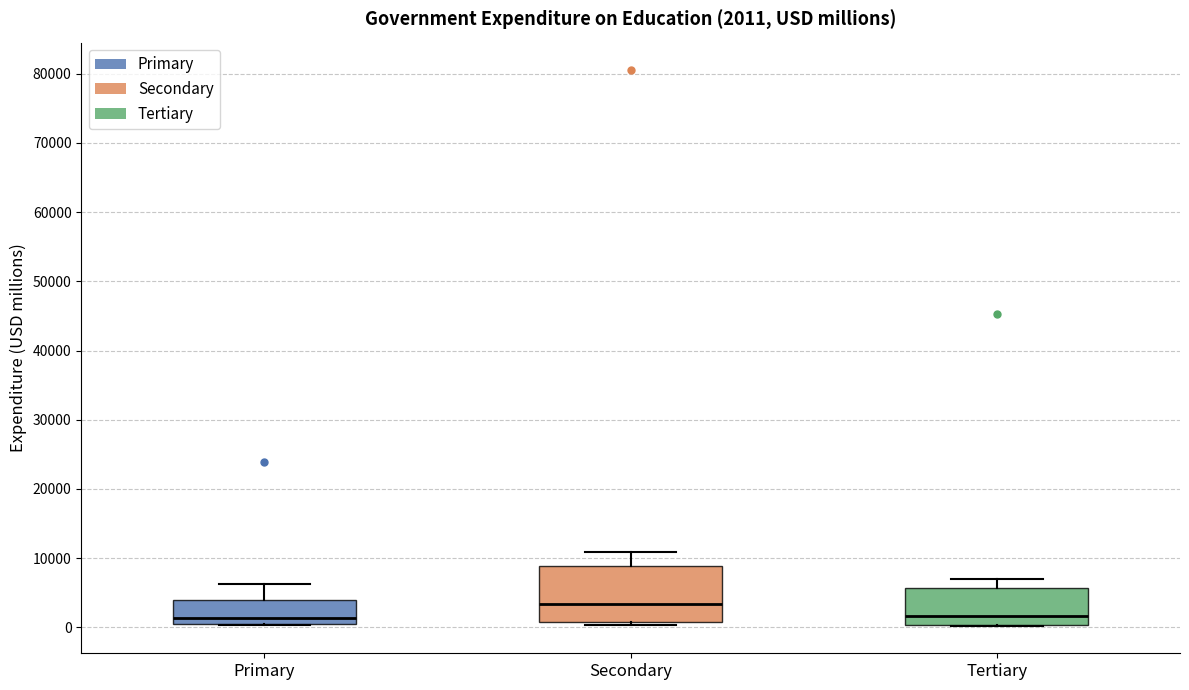

Comparing the boxes themselves (not the whiskers), which one is the tallest?

Secondary